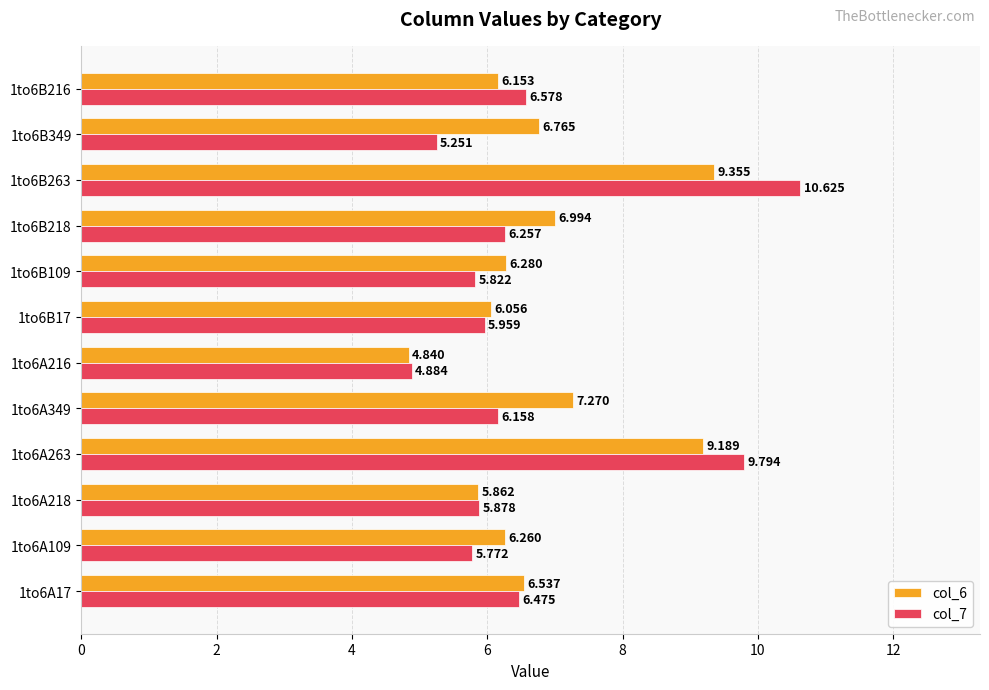

Is the value of col_7 at 1to6B17 greater than the value of col_6 at 1to6B216?

No